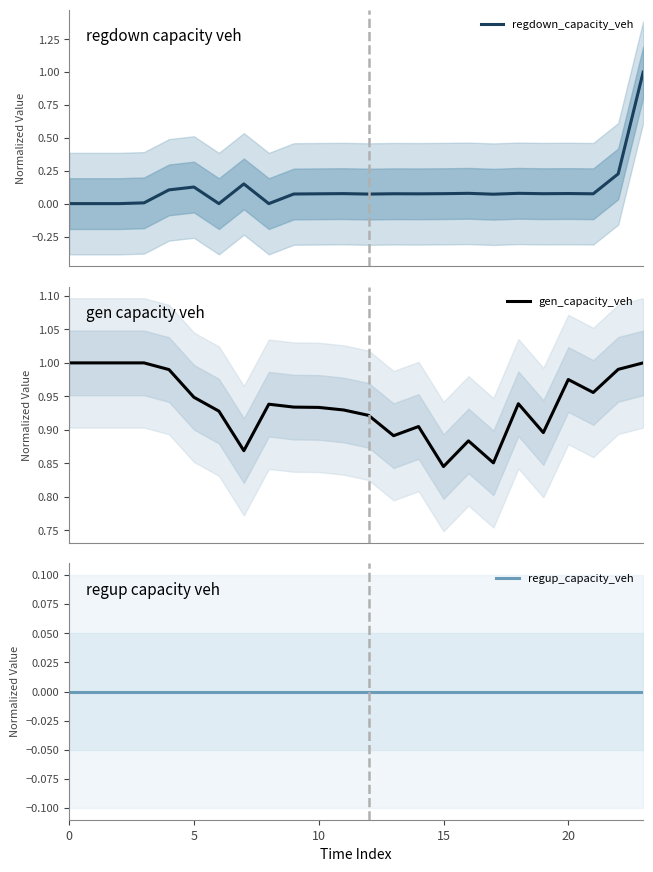

Count the number of categories in the chart.

24